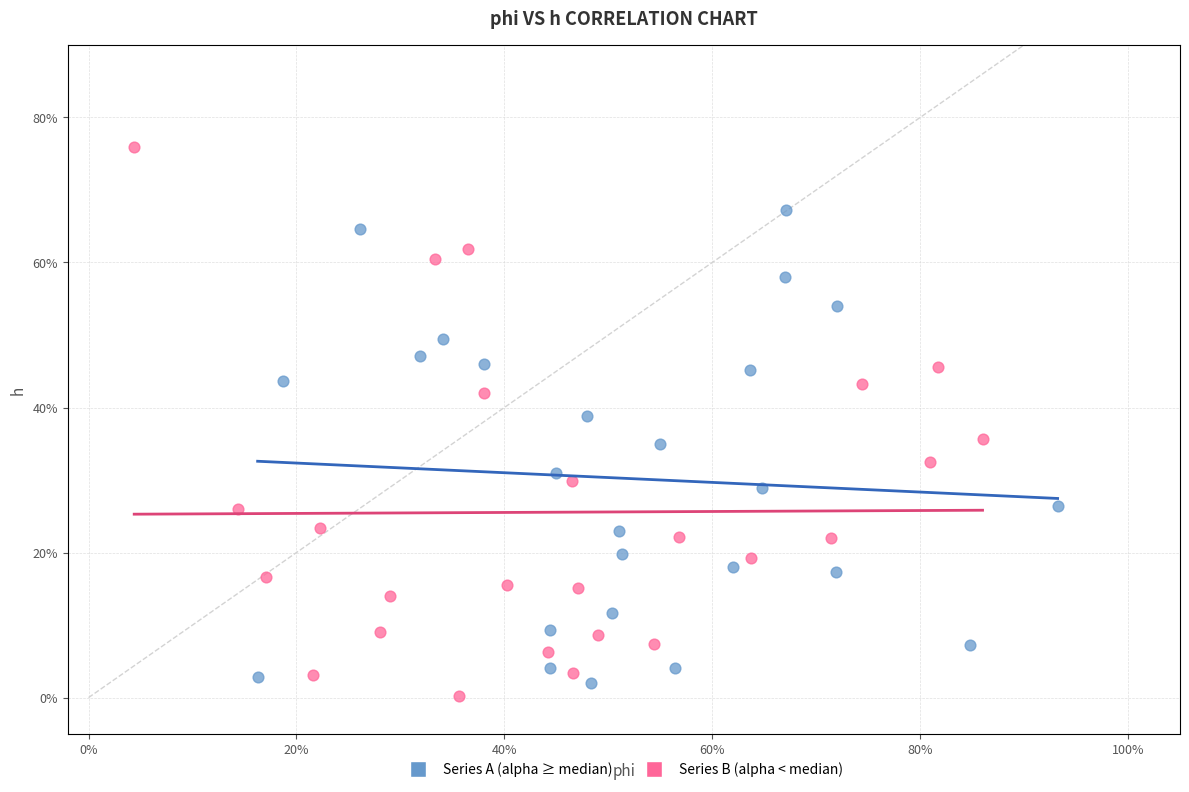

What are all the series names shown in the legend?

Series A (alpha ≥ median), Series B (alpha < median)